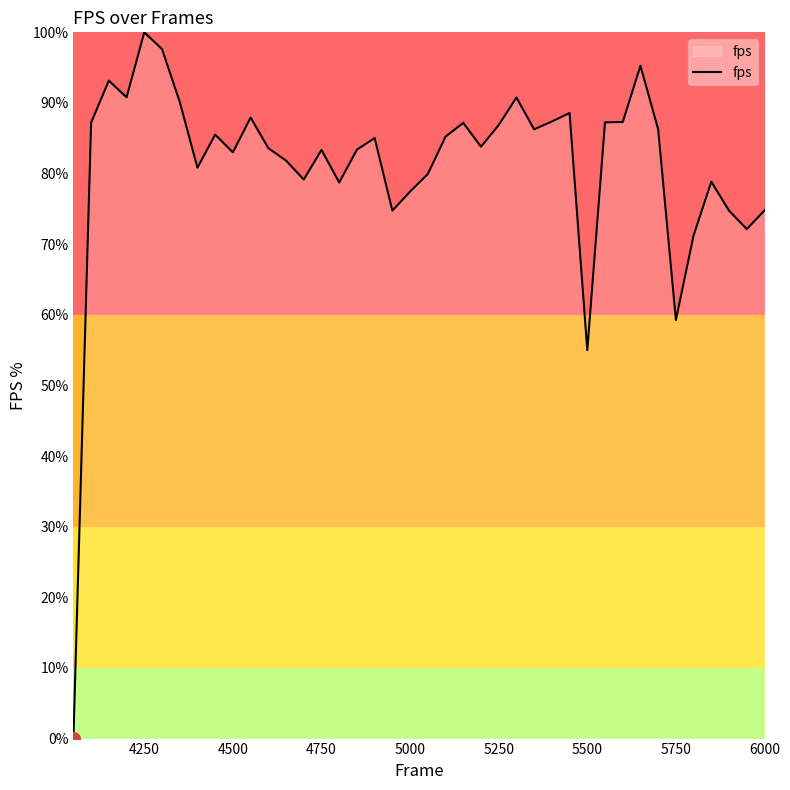

What is the difference between the maximum and minimum values?

100.0